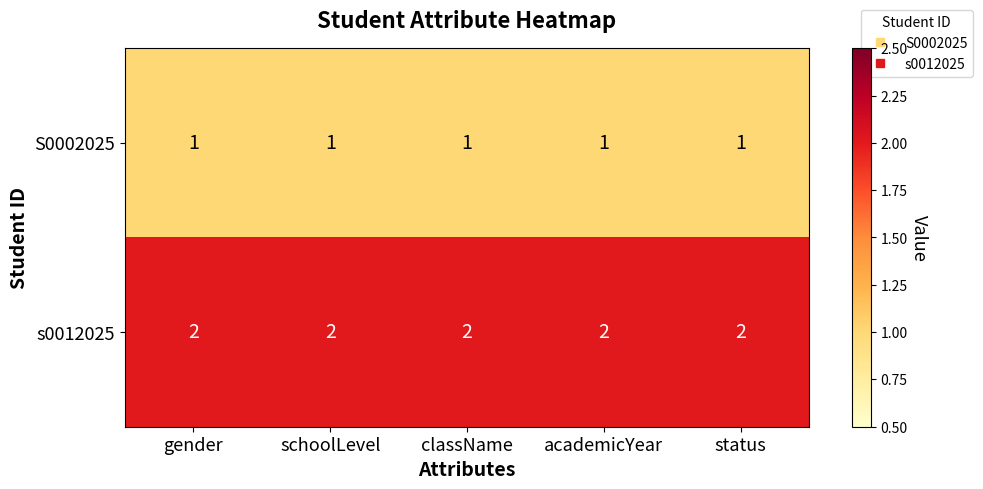

At how many categories does at least one series exceed 1?

5